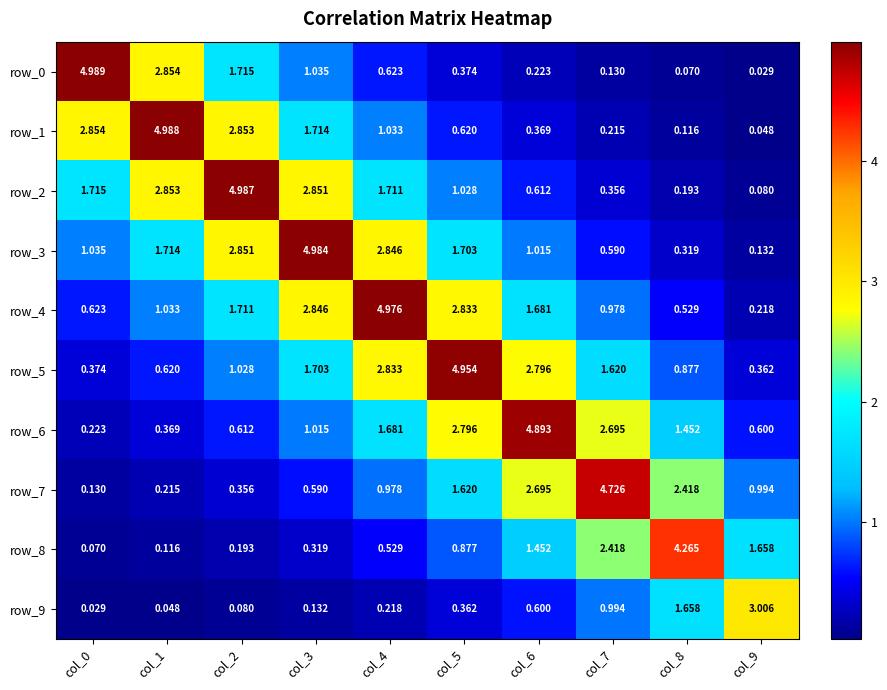

Is the value of row_7 at col_8 greater than the value of row_6 at col_9?

Yes